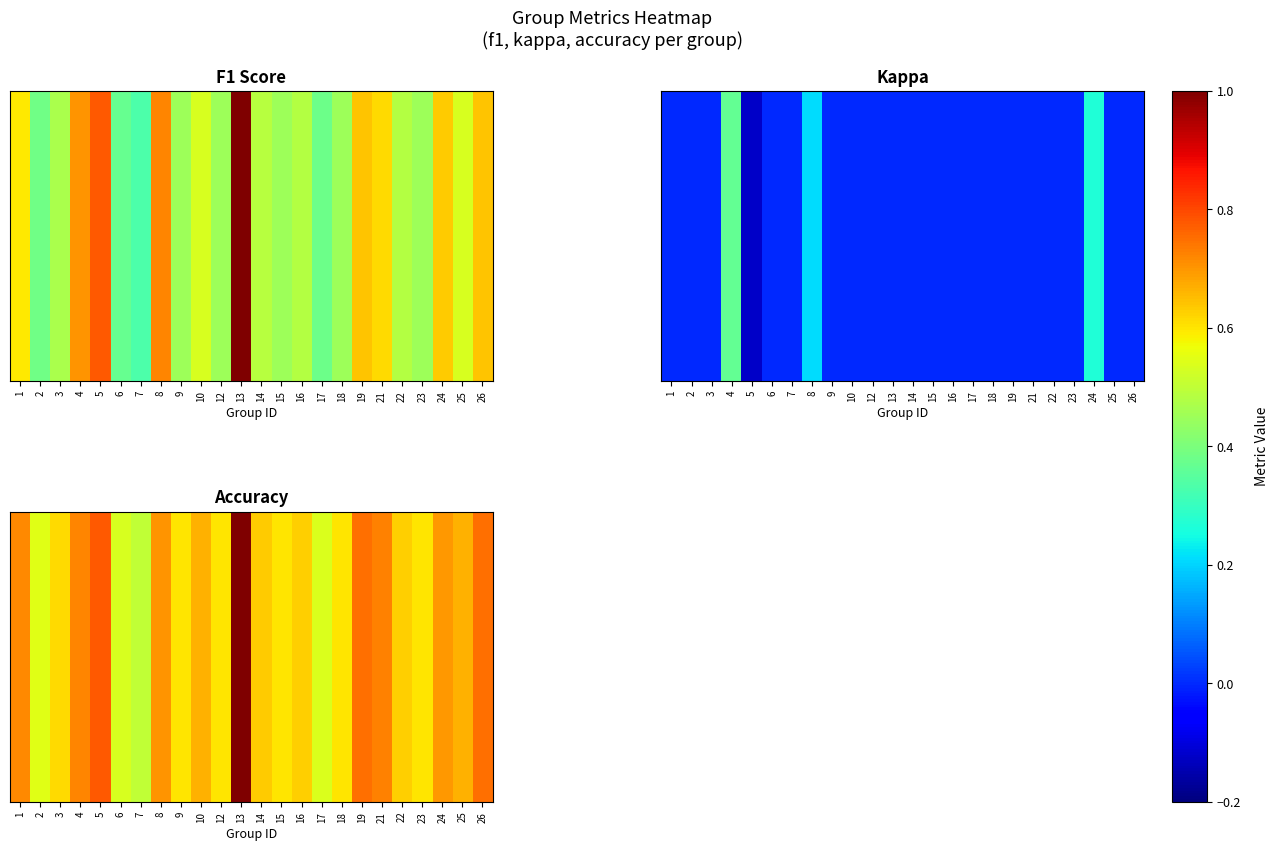

Rank the categories by value from highest to lowest.

13, 5, 19, 26, 21, 4, 1, 8, 24, 10, 25, 14, 16, 22, 3, 9, 12, 15, 18, 23, 2, 17, 6, 7